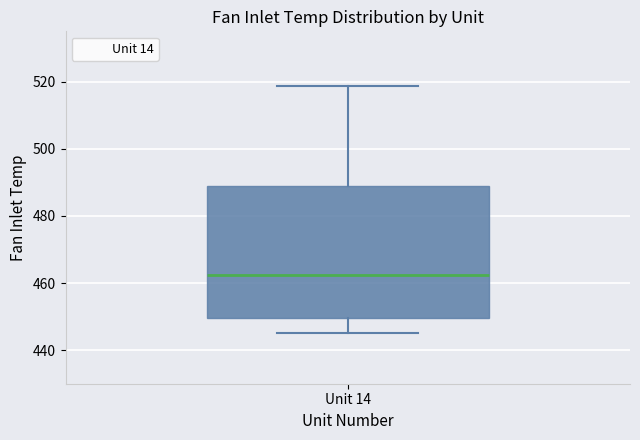

Where does the lower whisker of the box for Unit 14 end on the y-axis? The values are not printed on the chart, so give them approximately, as read against the axis.

446